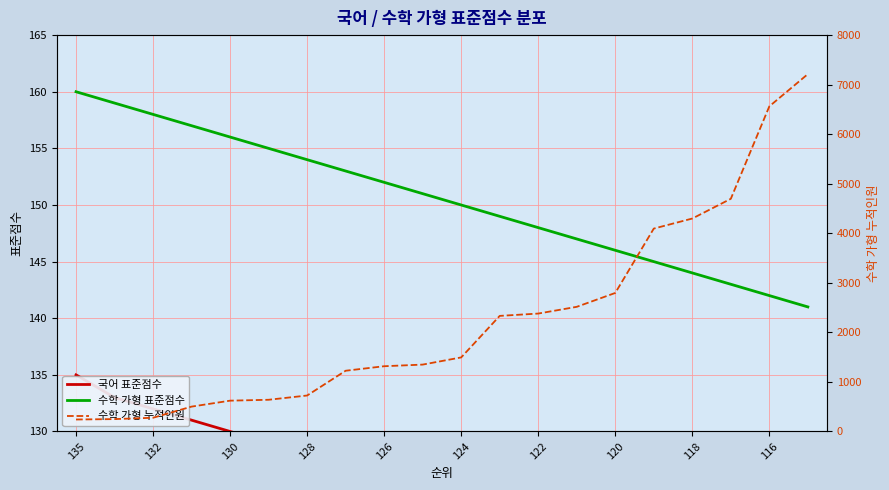

True or false: 수학 가형 표준점수 has a value of 83 at 128.

False